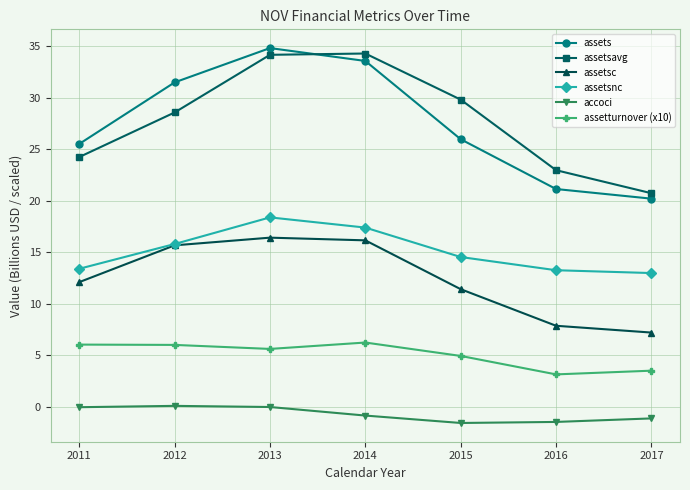

At 2014, list the series in order from largest to smallest.

assetsavg, assets, assetsnc, assetsc, assetturnover (x10), accoci